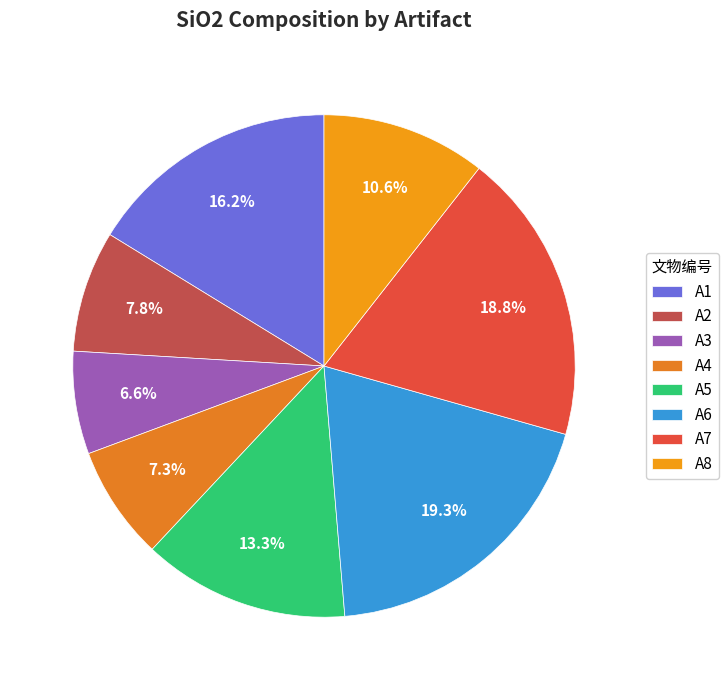

Combined, do A8 and A4 account for over 50%?

No